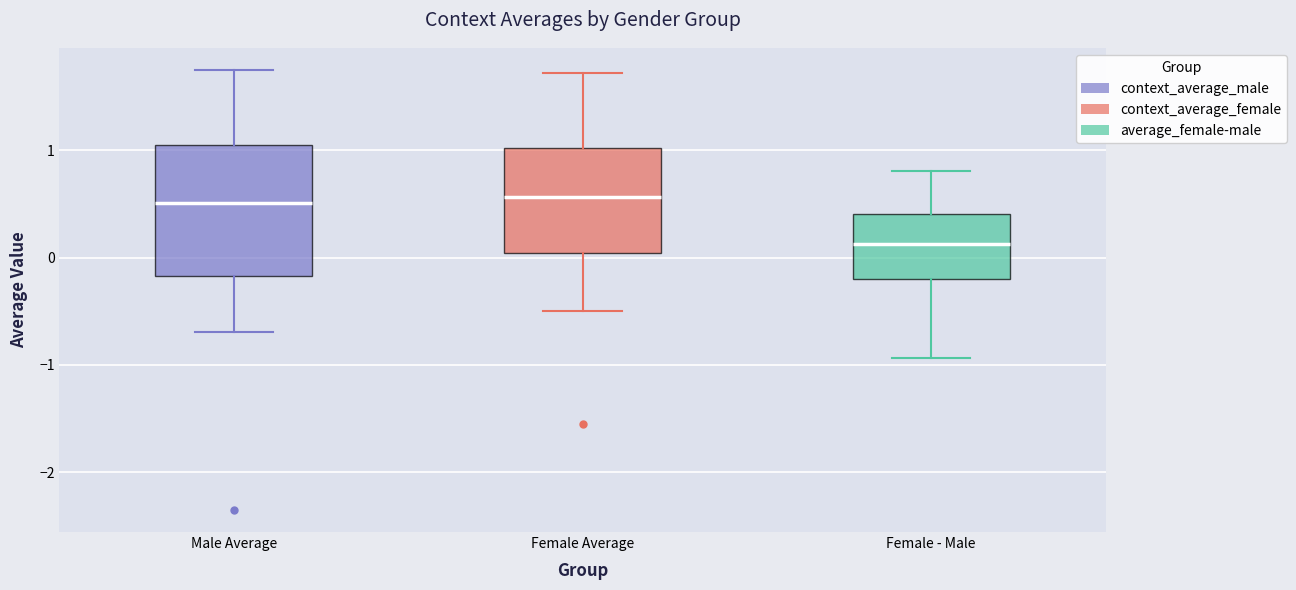

Reading left to right, transcribe this box plot: for each box, give where its median line is, the range the box spans, and where its two whiskers end, as read against the y-axis. The values are not printed on the chart, so give them approximately, as read against the axis.

Male Average: median 0.5, box -0.2 to 1.0, whiskers -0.7 to 1.7
Female Average: median 0.6, box 0.0 to 1.0, whiskers -0.5 to 1.7
Female - Male: median 0.1, box -0.2 to 0.4, whiskers -0.9 to 0.8